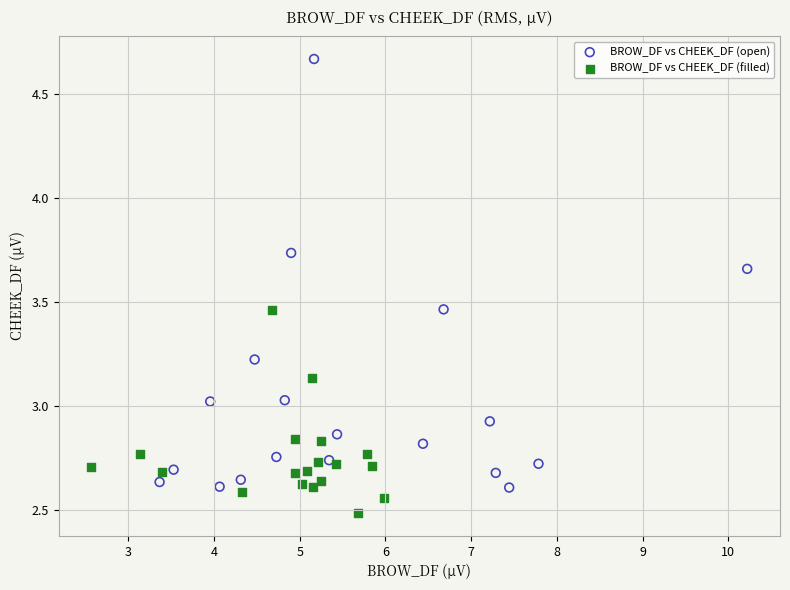

What are all the series names shown in the legend?

BROW_DF vs CHEEK_DF (open), BROW_DF vs CHEEK_DF (filled)